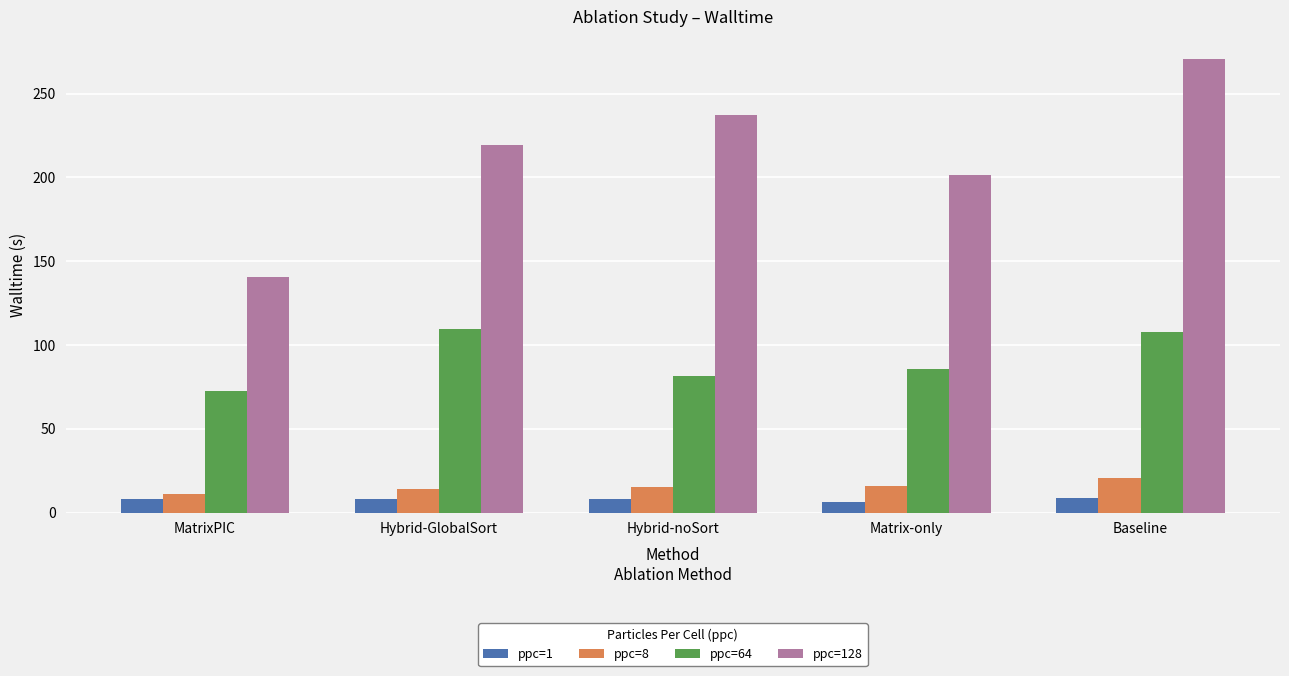

Which series has the largest total across all categories?

ppc=128